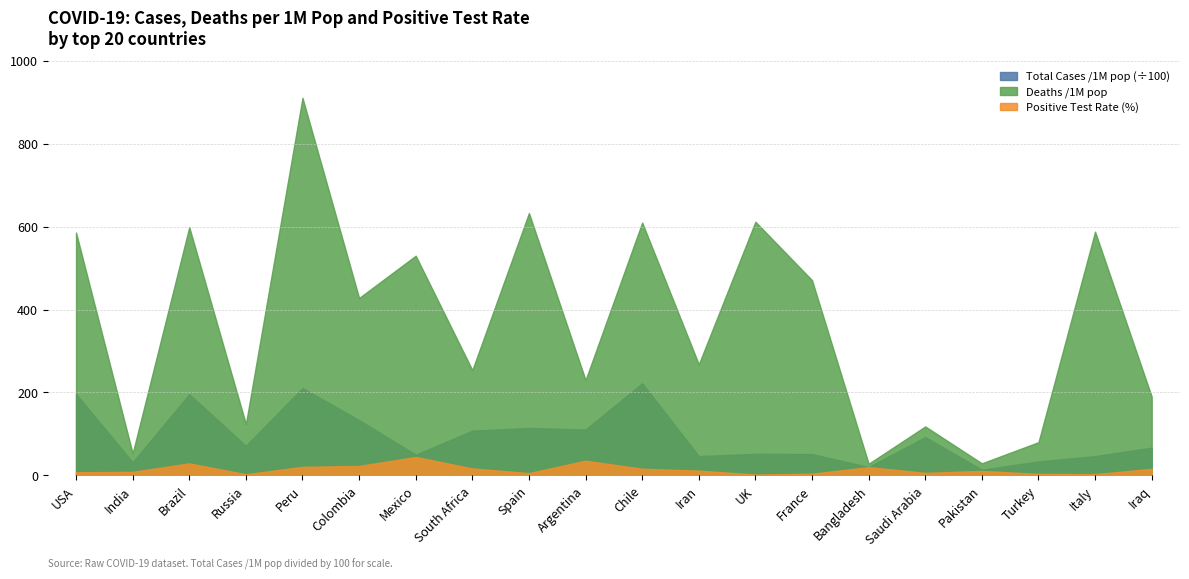

Does the chart have visible grid lines?

Yes